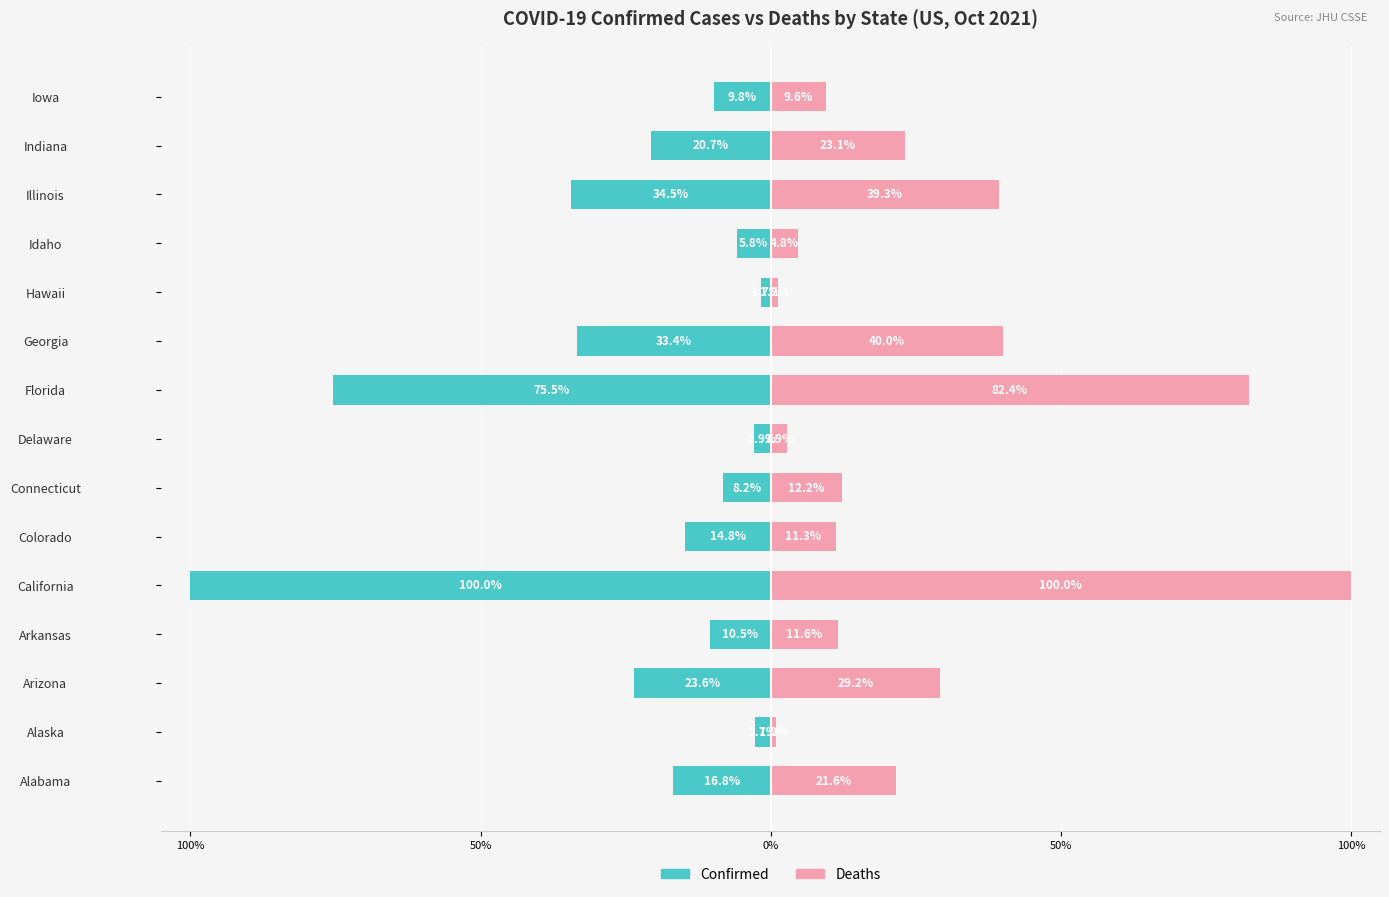

List the series in order of their peak value, highest first.

Deaths, Confirmed